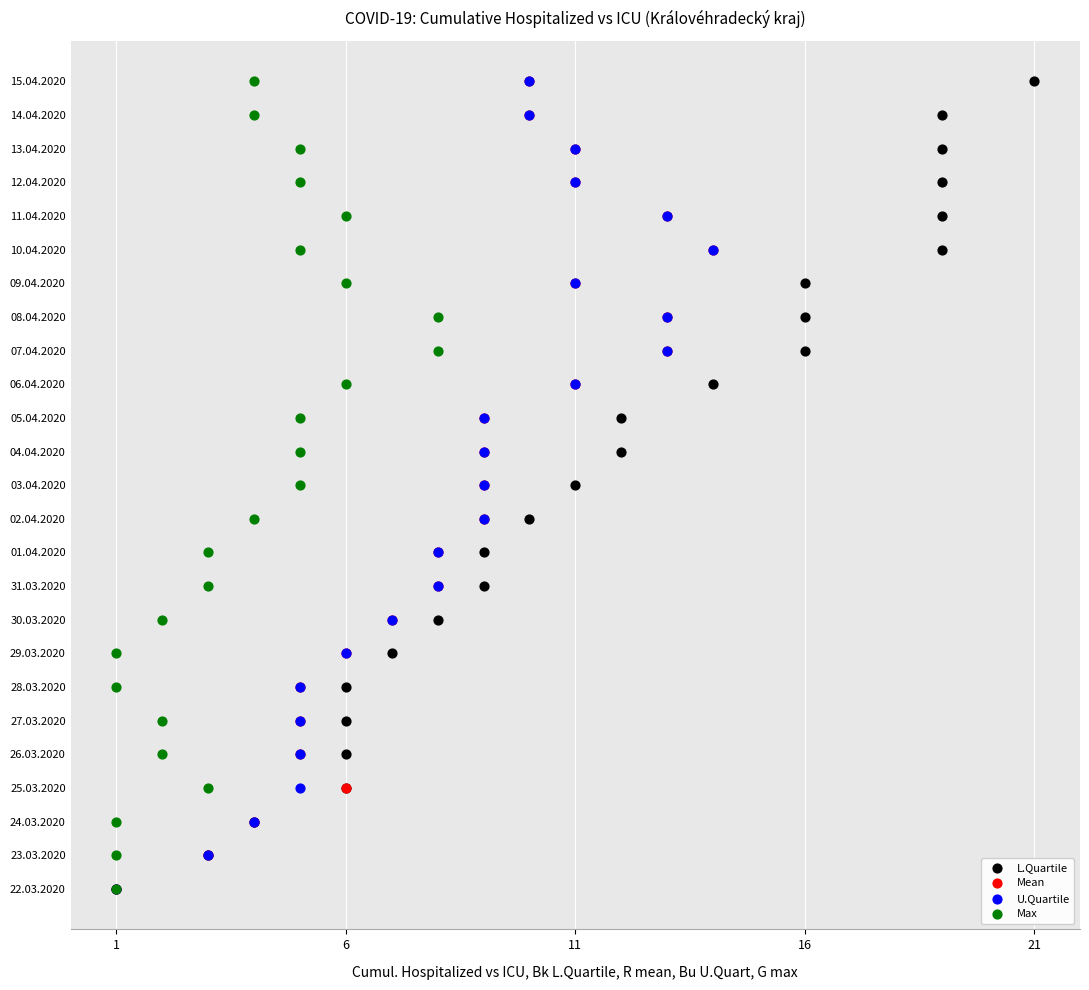

What are all the series names shown in the legend?

L.Quartile, Mean, U.Quartile, Max